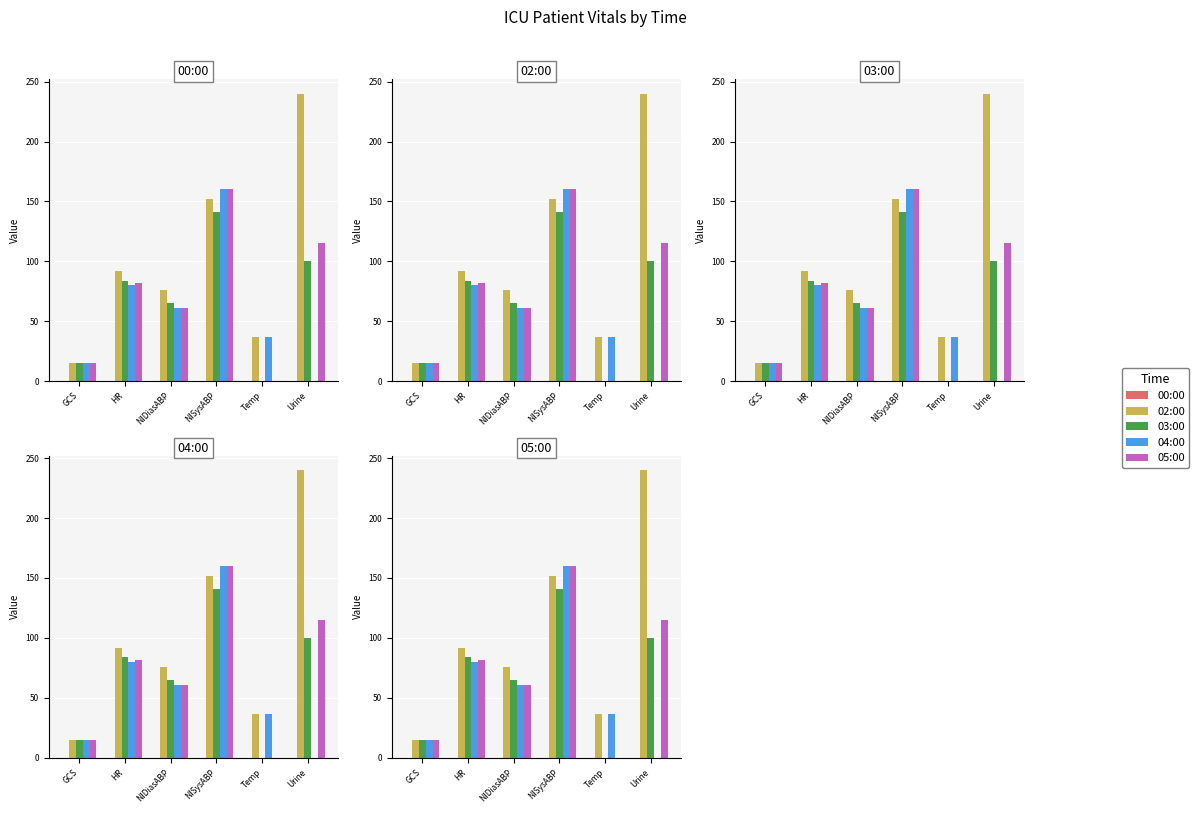

What are all the series names shown in the legend?

00:00, 02:00, 03:00, 04:00, 05:00